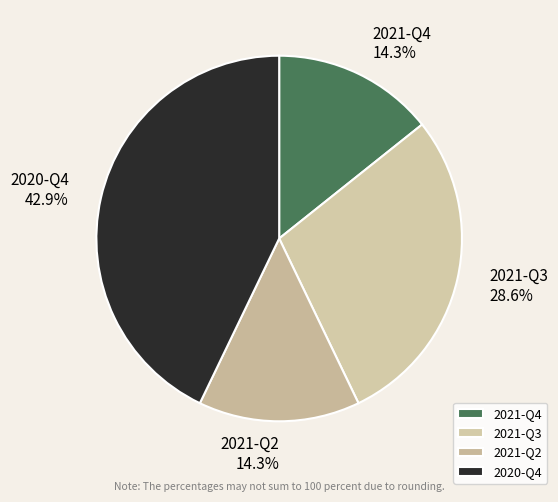

Which category has the biggest portion of the pie?

2020-Q4